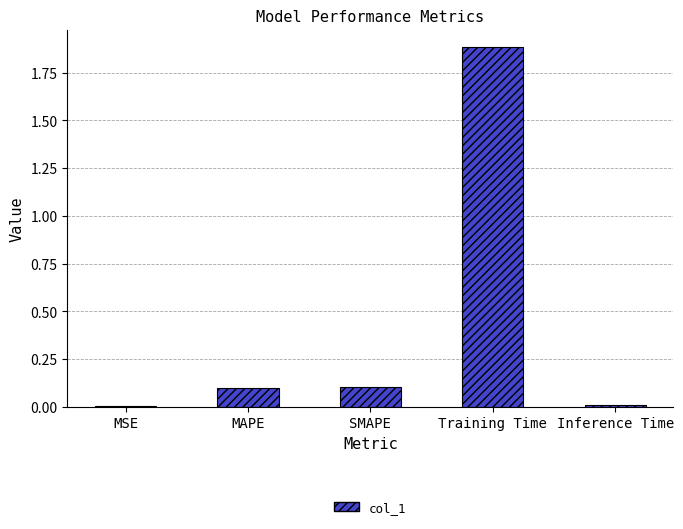

Which has a higher value, SMAPE or Training Time?

Training Time